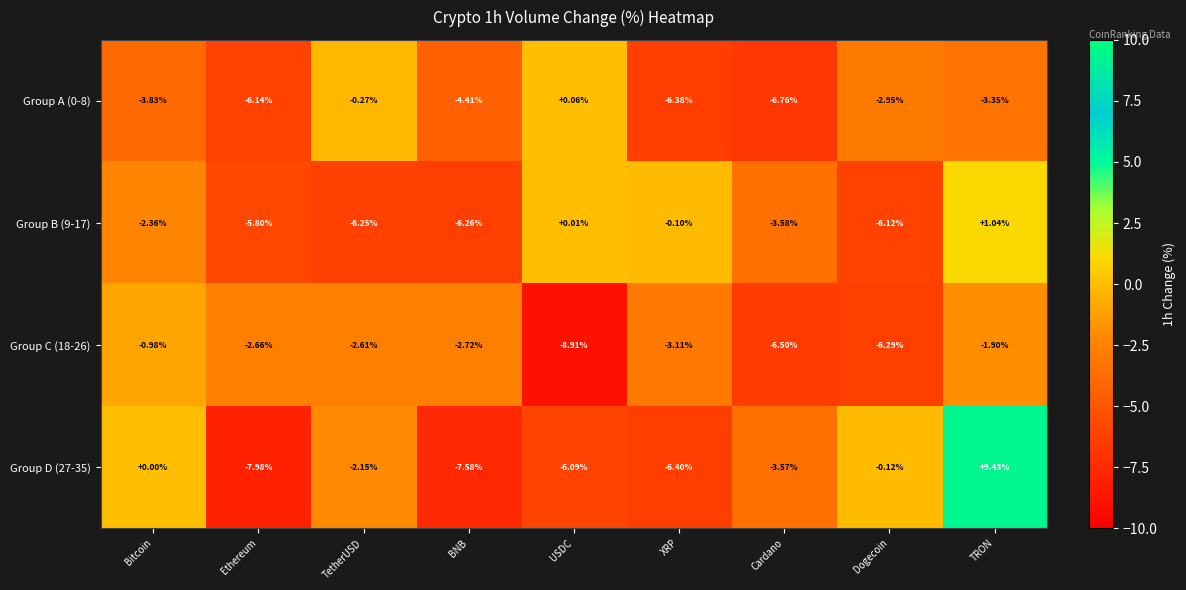

Where does the Group C (18-26) series first go above -2?

Bitcoin